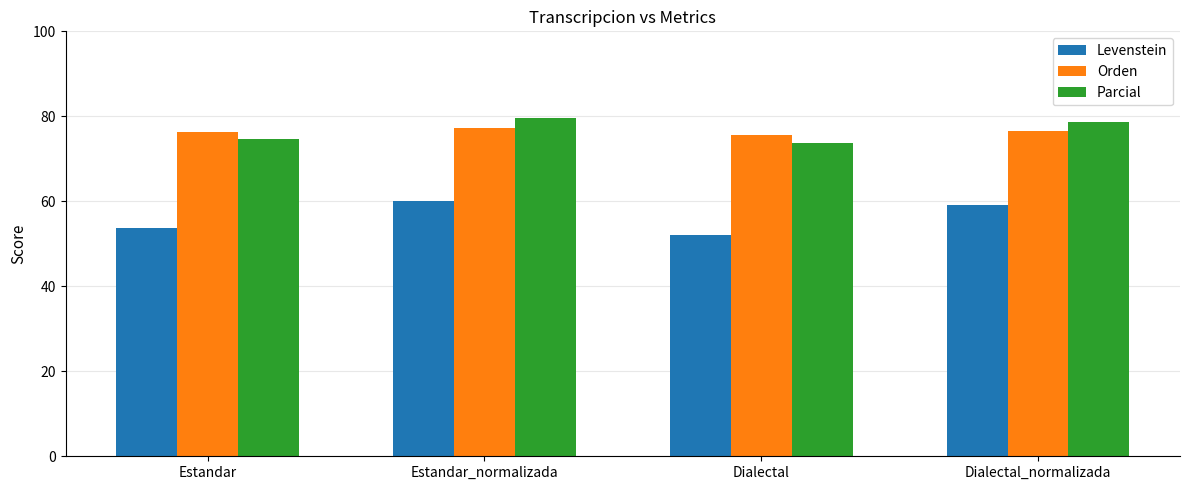

What is the minimum value for Levenstein?

52.1